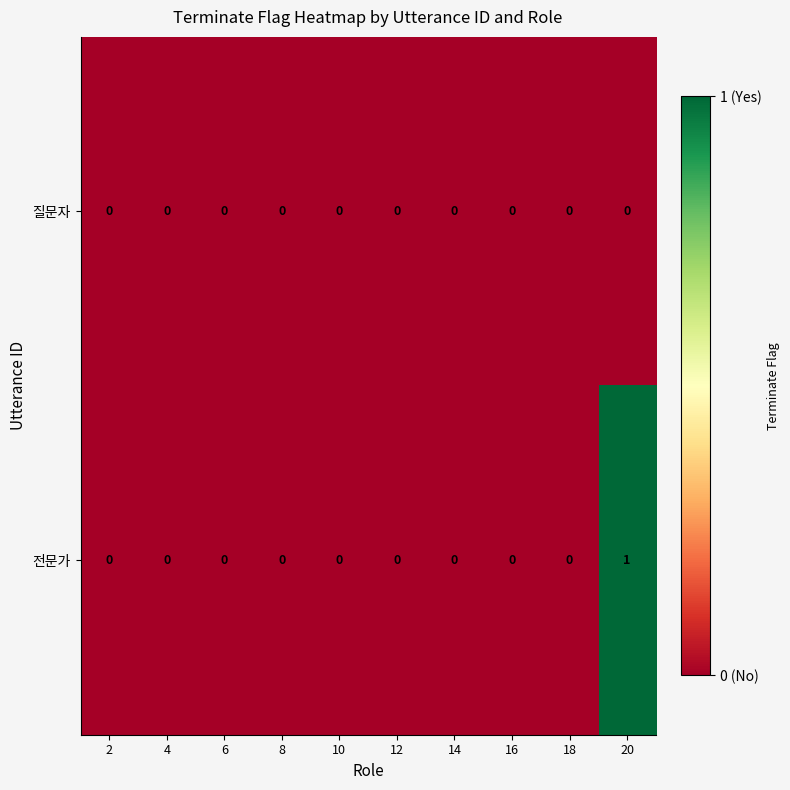

At which category is the sum across all series the highest?

20